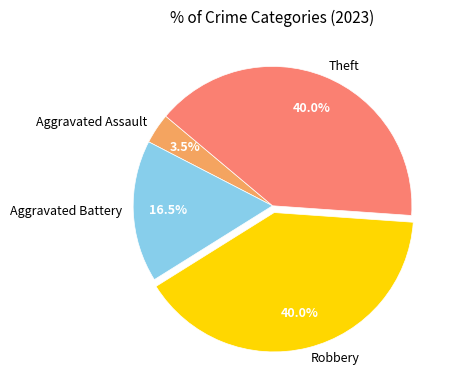

To the nearest percent, what is the average slice percentage?

25%